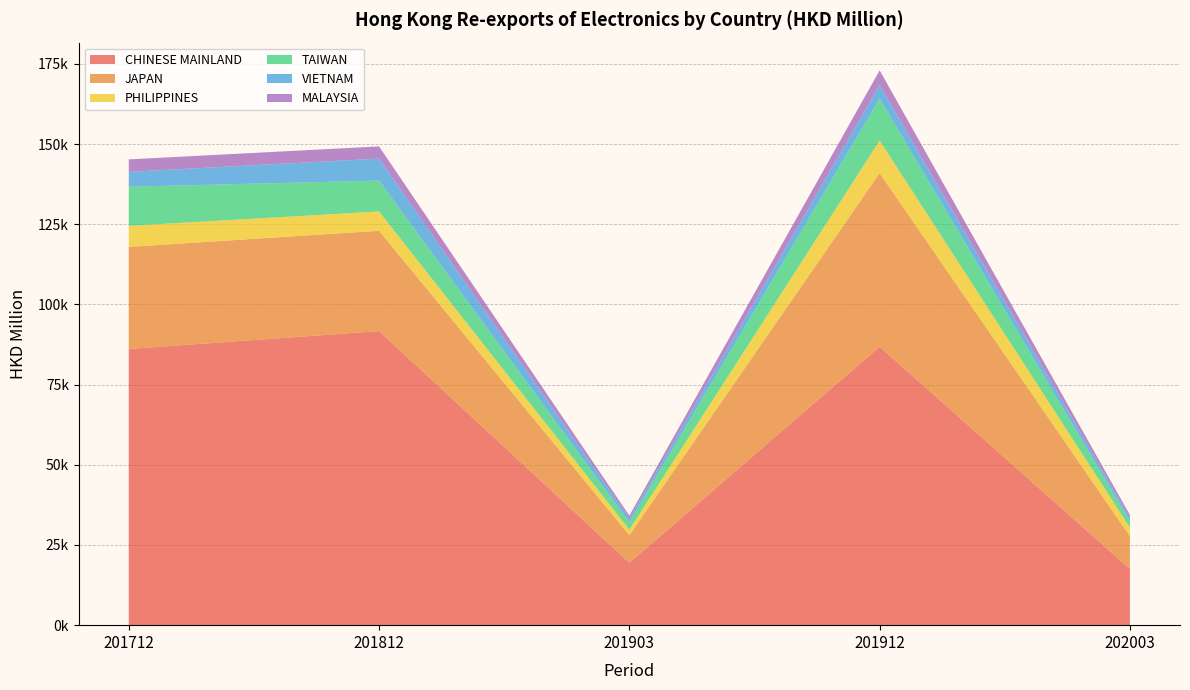

Reading right to left, what are all the values shown in this chart?

CHINESE MAINLAND: 202003=17513.8	201912=86810.1	201903=19441.6	201812=91680.2	201712=86116.1
JAPAN: 202003=10227.7	201912=54143.5	201903=8627.0	201812=31275.8	201712=31832.8
PHILIPPINES: 202003=2667.9	201912=10141.1	201903=1701.7	201812=6027.1	201712=6560.3
TAIWAN: 202003=1963.1	201912=13099.7	201903=2311.3	201812=9633.1	201712=12183.2
VIETNAM: 202003=1013.1	201912=4217.5	201903=1098.9	201812=6850.1	201712=4640.2
MALAYSIA: 202003=961.0	201912=4569.1	201903=956.8	201812=3799.7	201712=3888.2